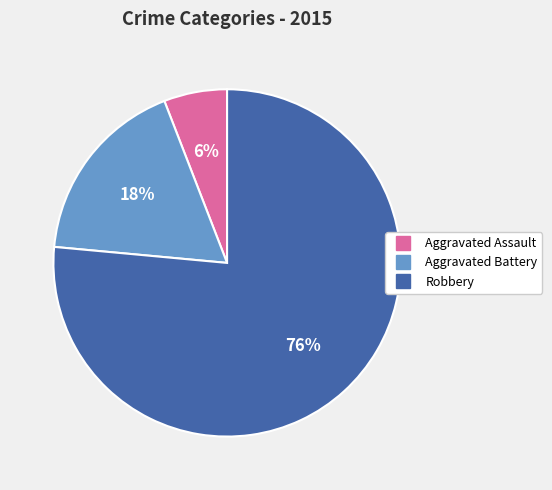

Which category has the smallest portion of the pie?

Aggravated Assault